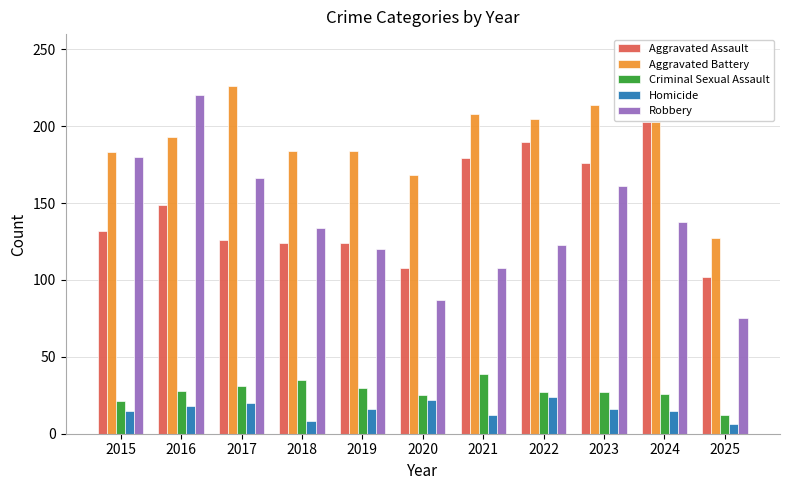

Which series has the largest range (max minus min)?

Robbery